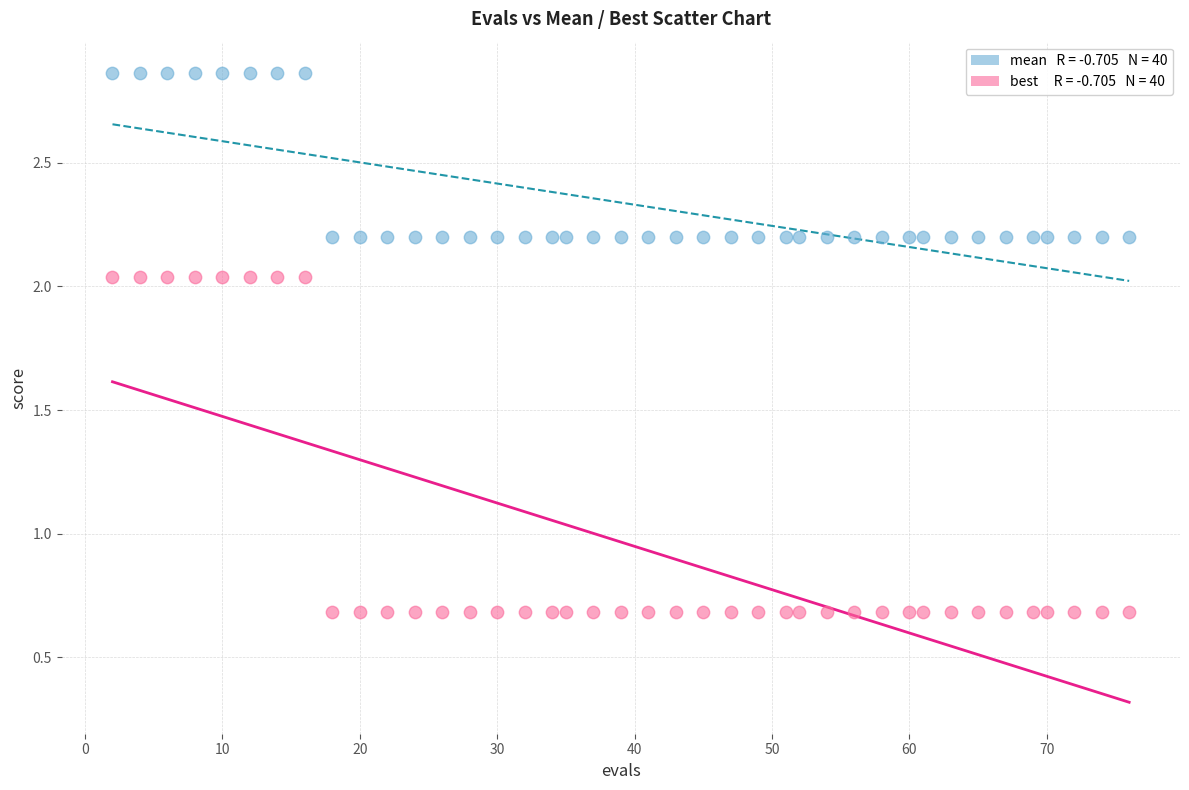

Across all data points, what is the range of X values (max minus min)?

74.0